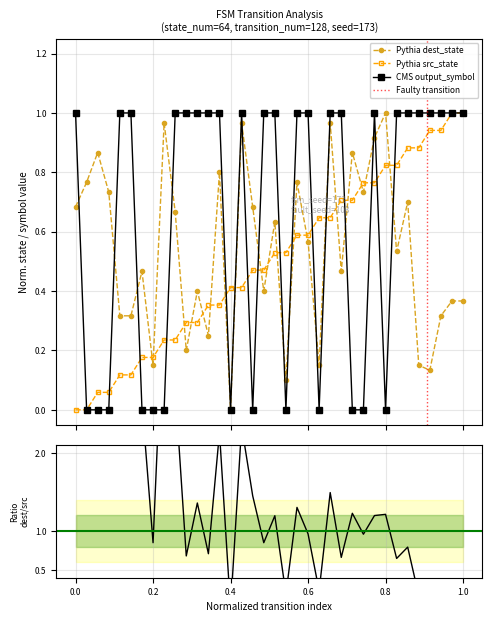

After their last crossing, which series has the higher values: Pythia dest_state or Pythia src_state?

Pythia src_state